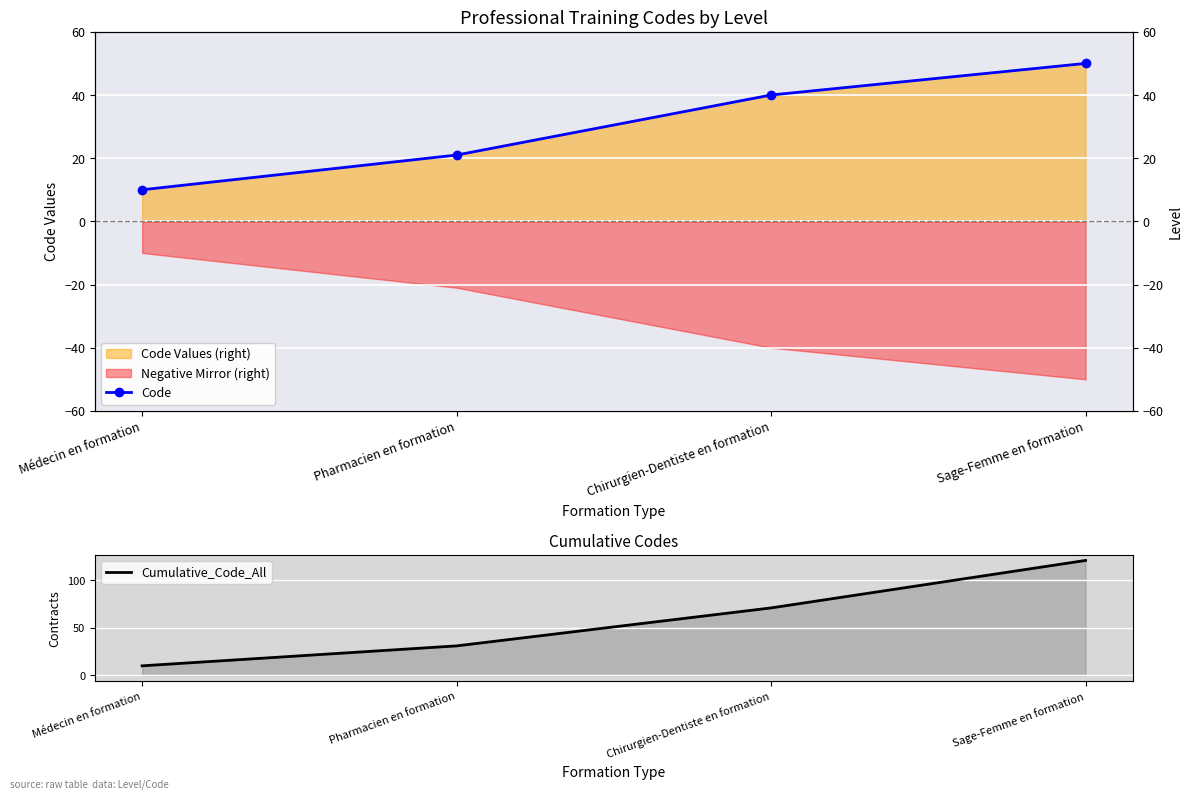

Which category has the highest value in the Cumulative_Code_All series?

Sage-Femme en formation